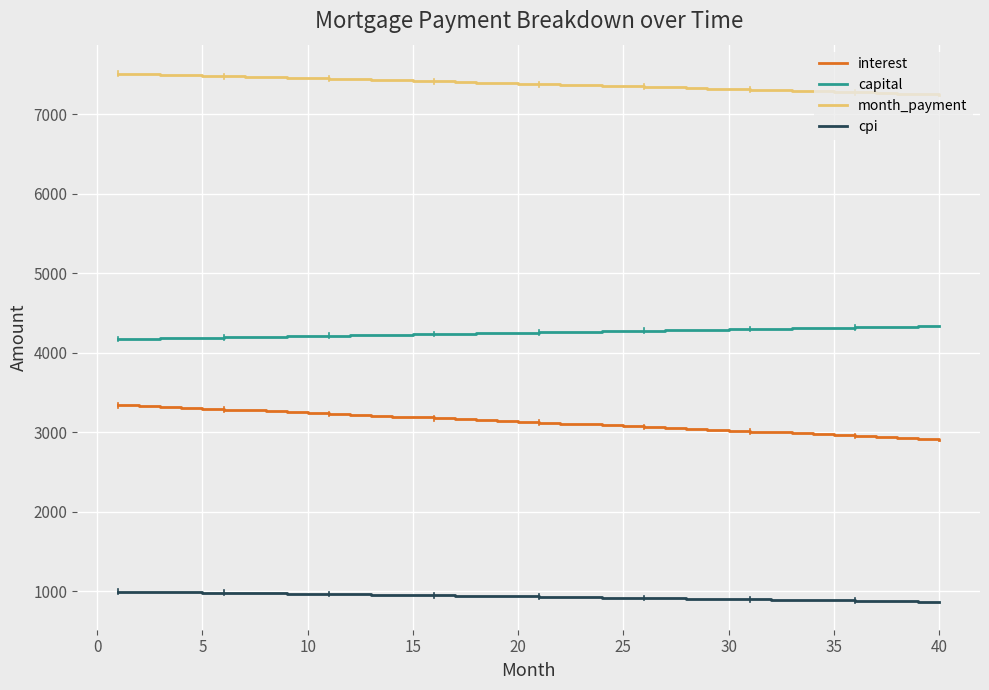

Which series has the largest total across all categories?

month_payment